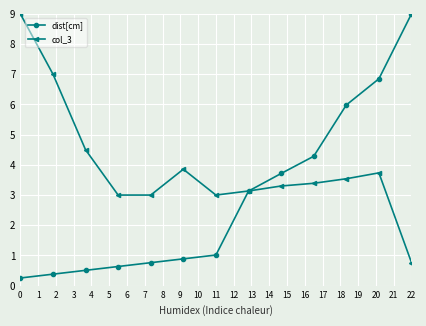

What is the smallest value displayed?

0.3